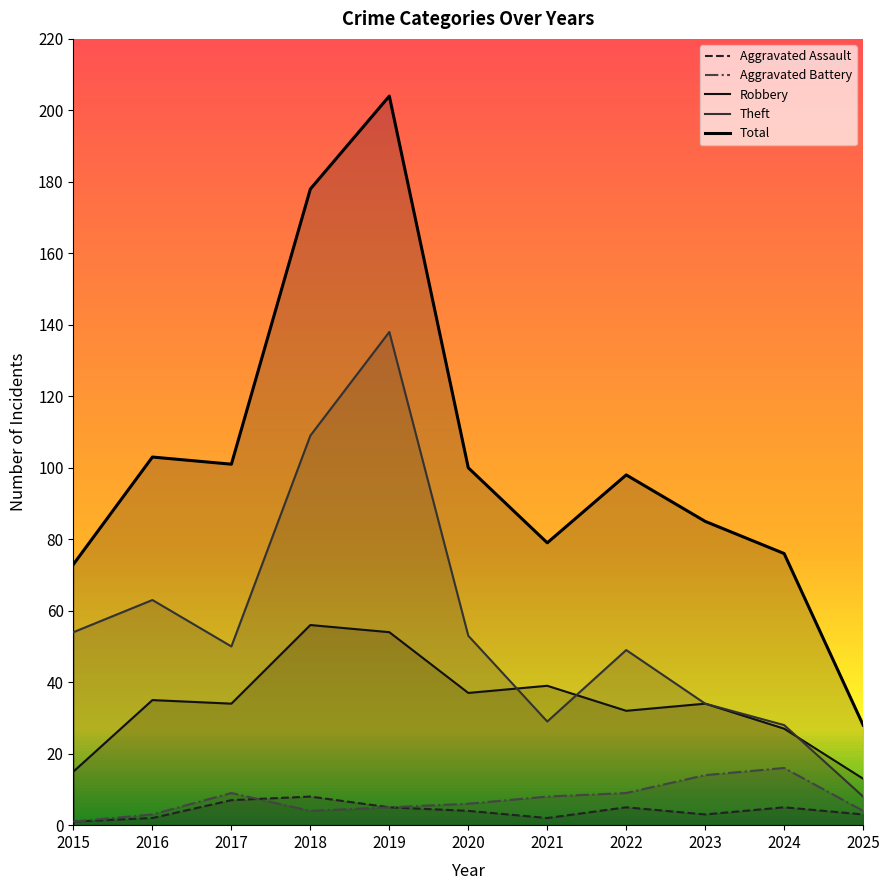

How many values in the Total series exceed 98?

5